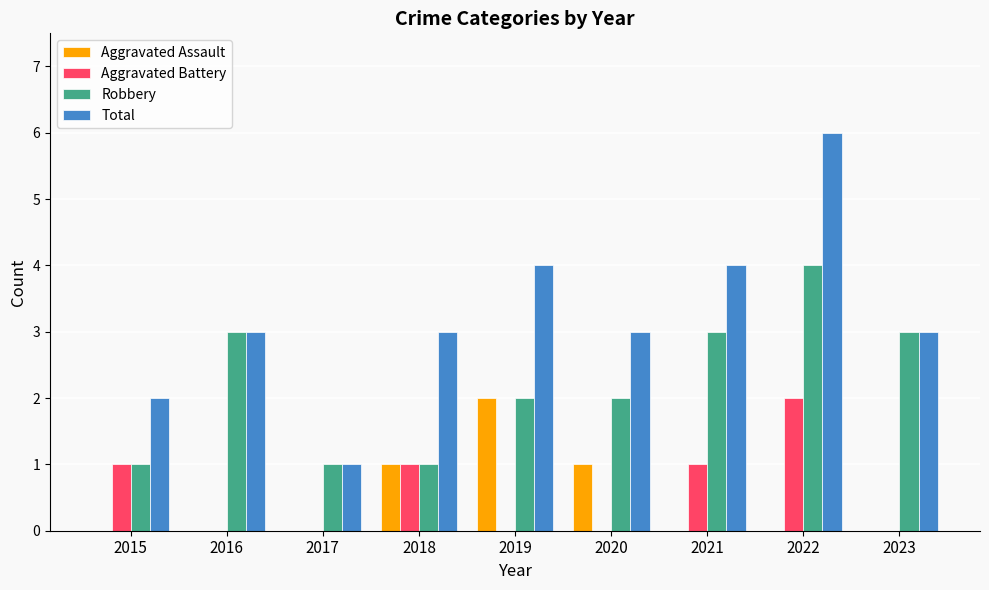

Read the Total value at 2016.

3